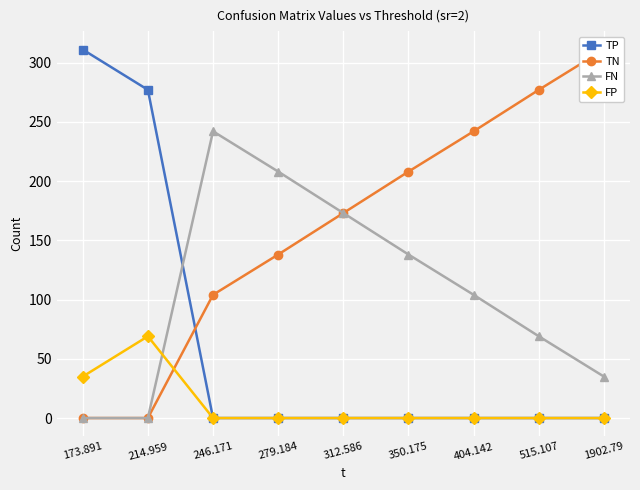

At how many categories does at least one series exceed 290?

2